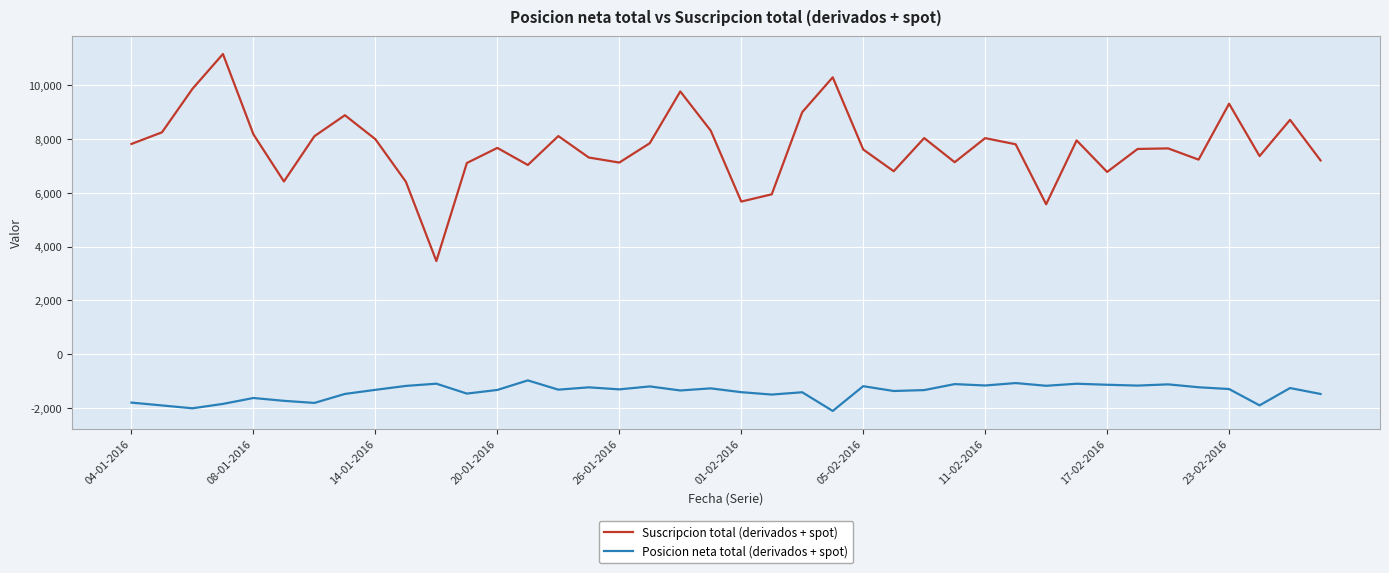

Rank the series by their average value, from highest to lowest.

Suscripcion total (derivados + spot), Posicion neta total (derivados + spot)